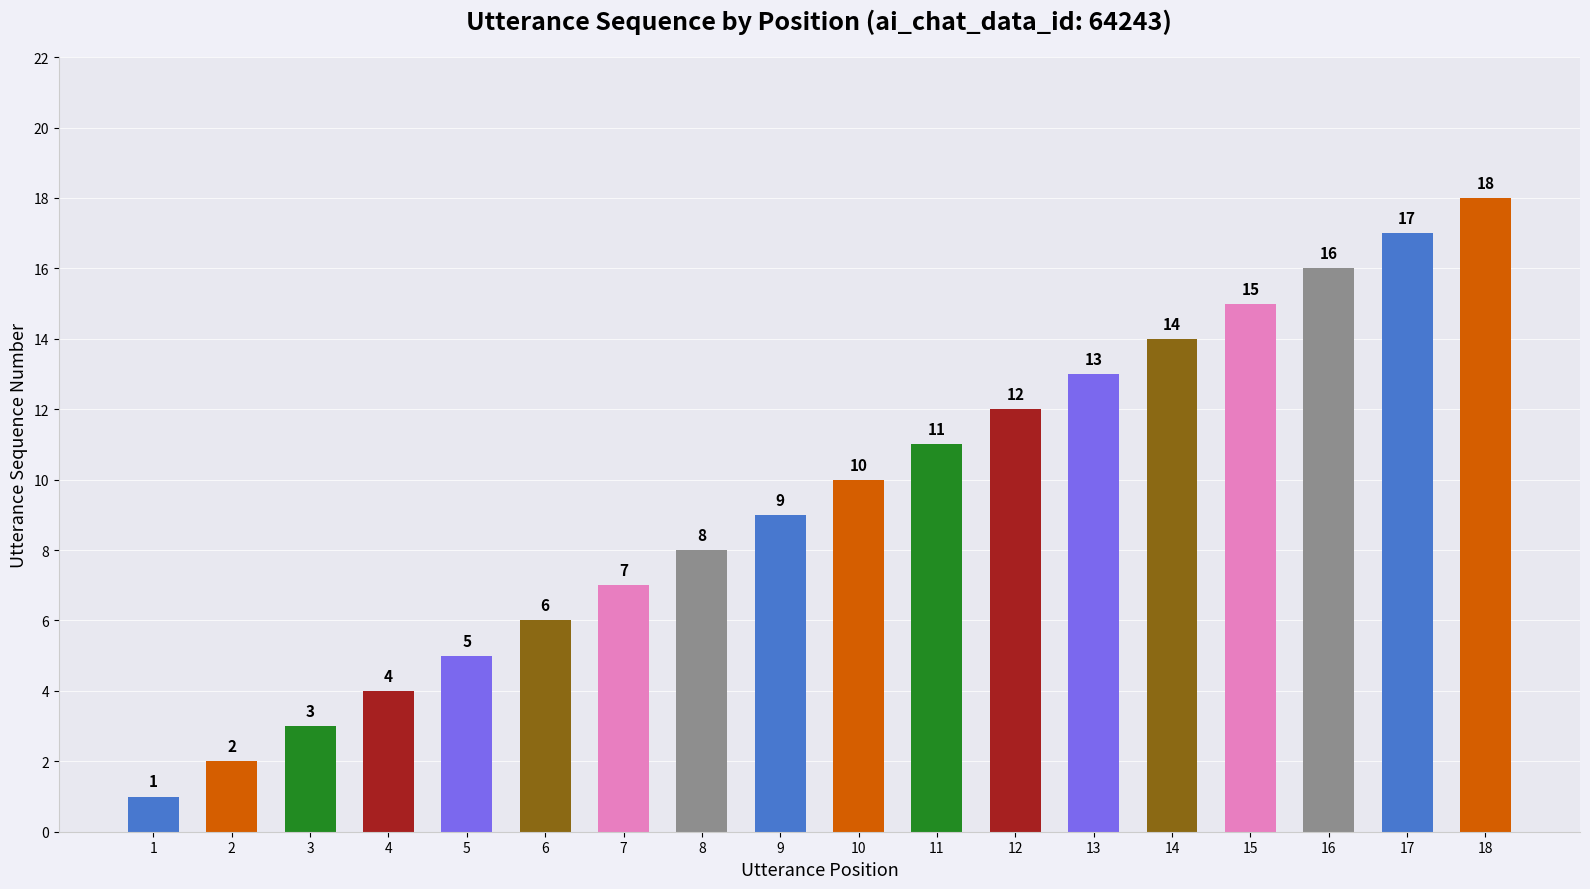

What is the smallest value displayed?

1